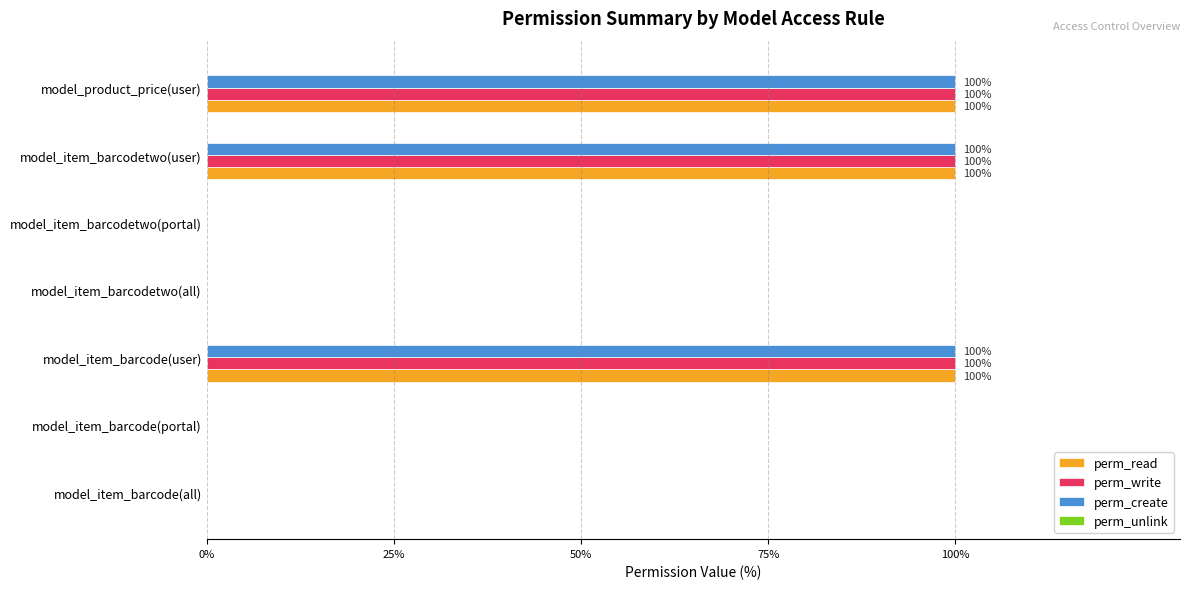

True or false: perm_write has a value of 60 at model_item_barcodetwo(user).

False